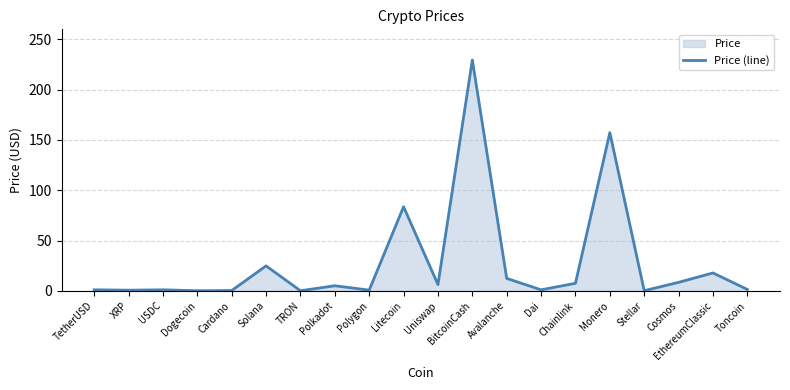

Read the value at XRP.

0.6